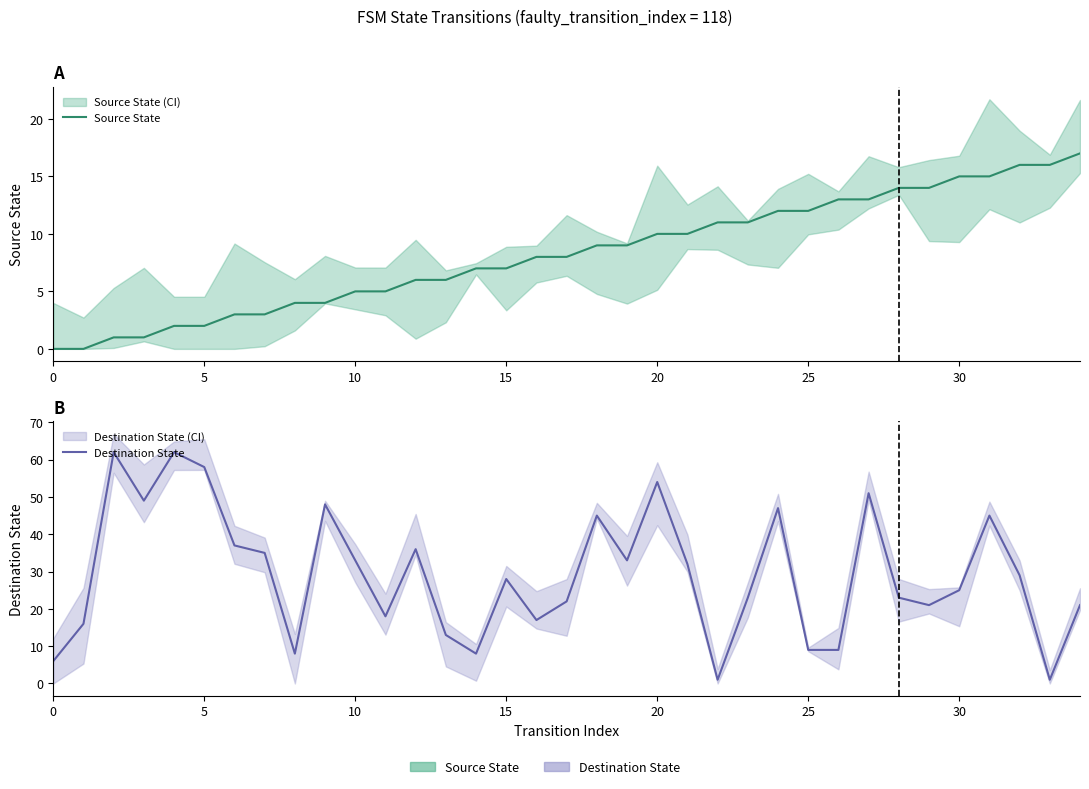

How many interior local valleys does the Destination State series have?

9